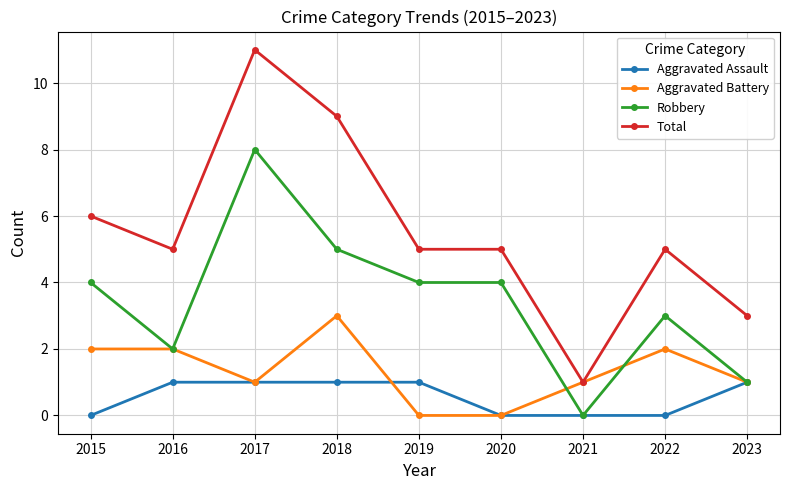

At which category does Total reach its first local valley?

2016